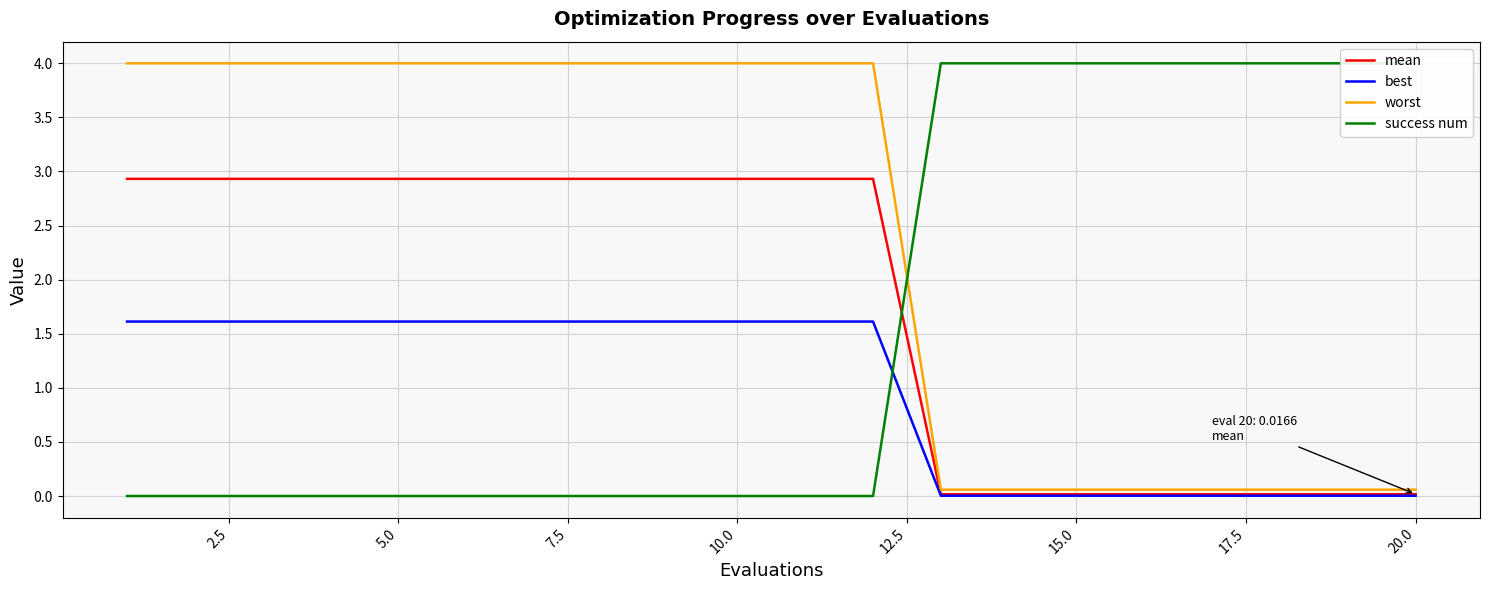

List the series in order of their peak value, lowest first.

best, mean, worst, success num